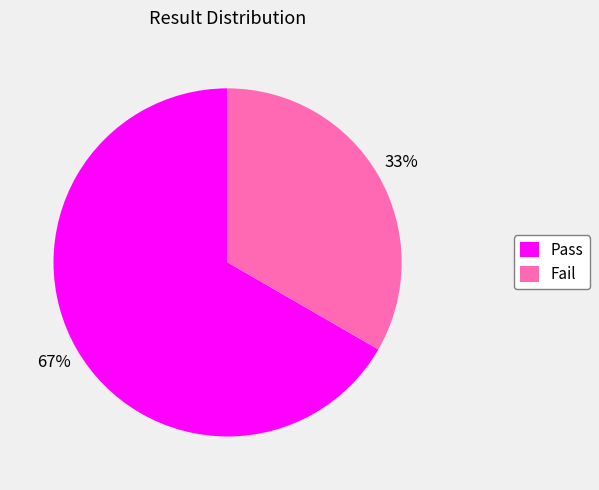

To the nearest percent, what is the combined percentage of Pass and Fail?

100%